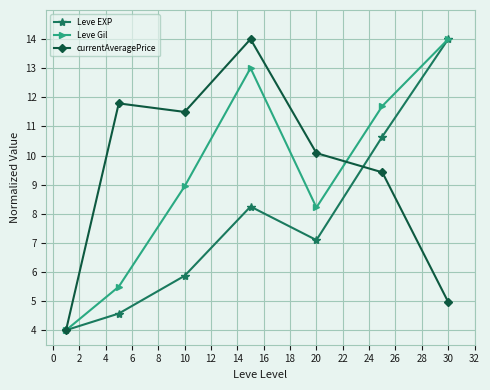

What is the maximum value for currentAveragePrice?

14.0